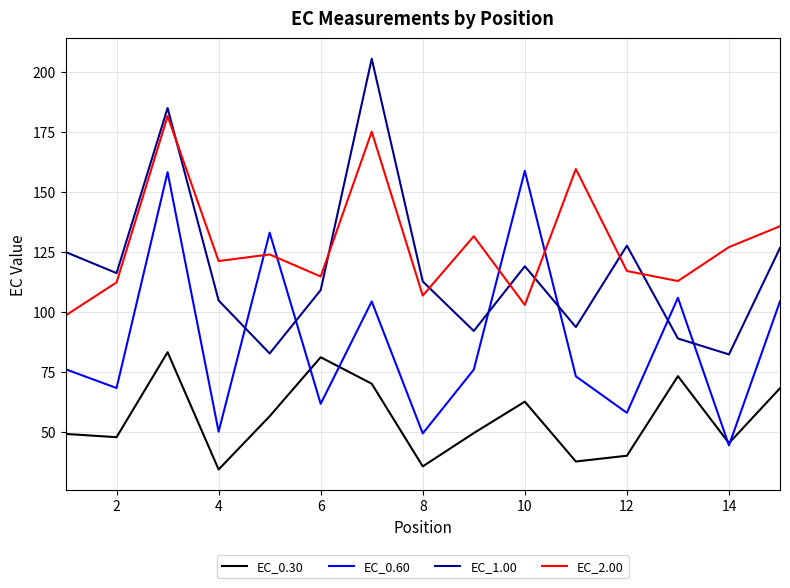

What is the maximum value for EC_0.30?

83.1